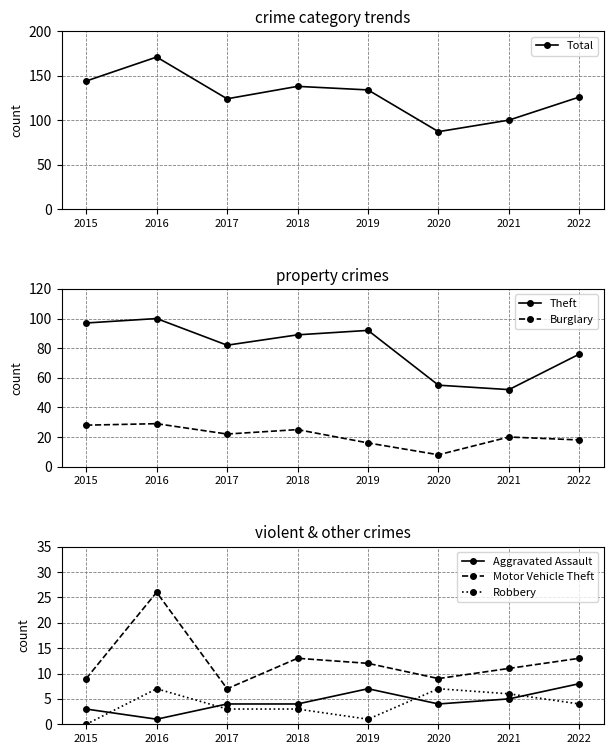

At which label is Theft closest to 76?

2022